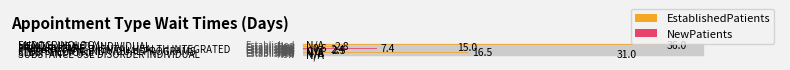

What is the difference between the maximum and minimum values?

36.0